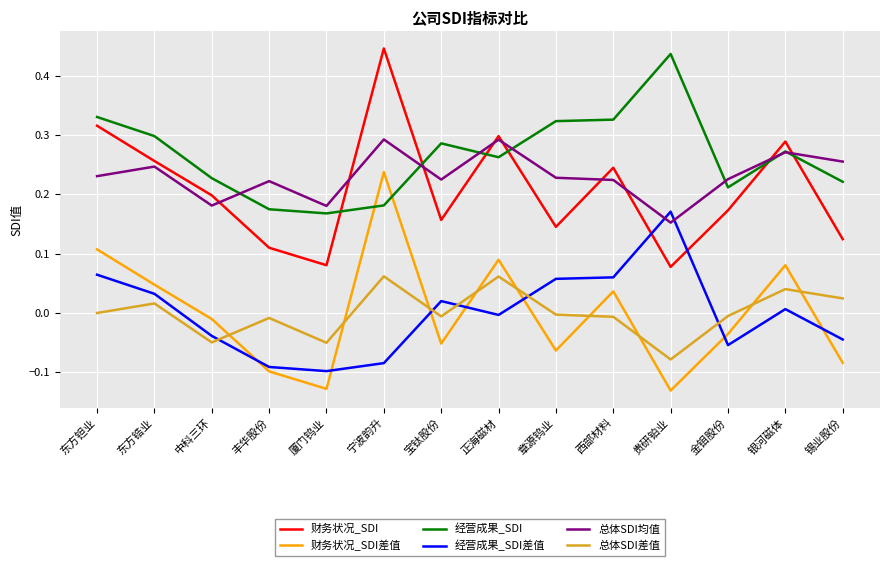

Does the chart display data point markers on the line(s)?

No